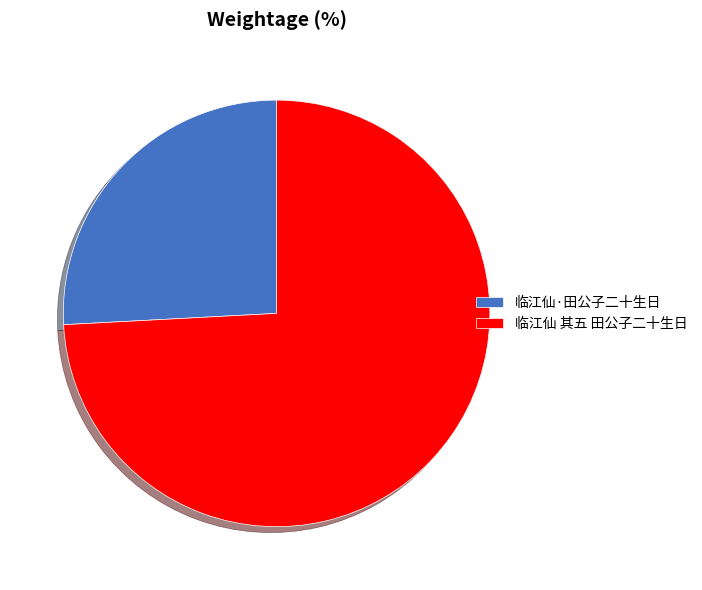

Which category accounts for the majority?

临江仙 其五 田公子二十生日